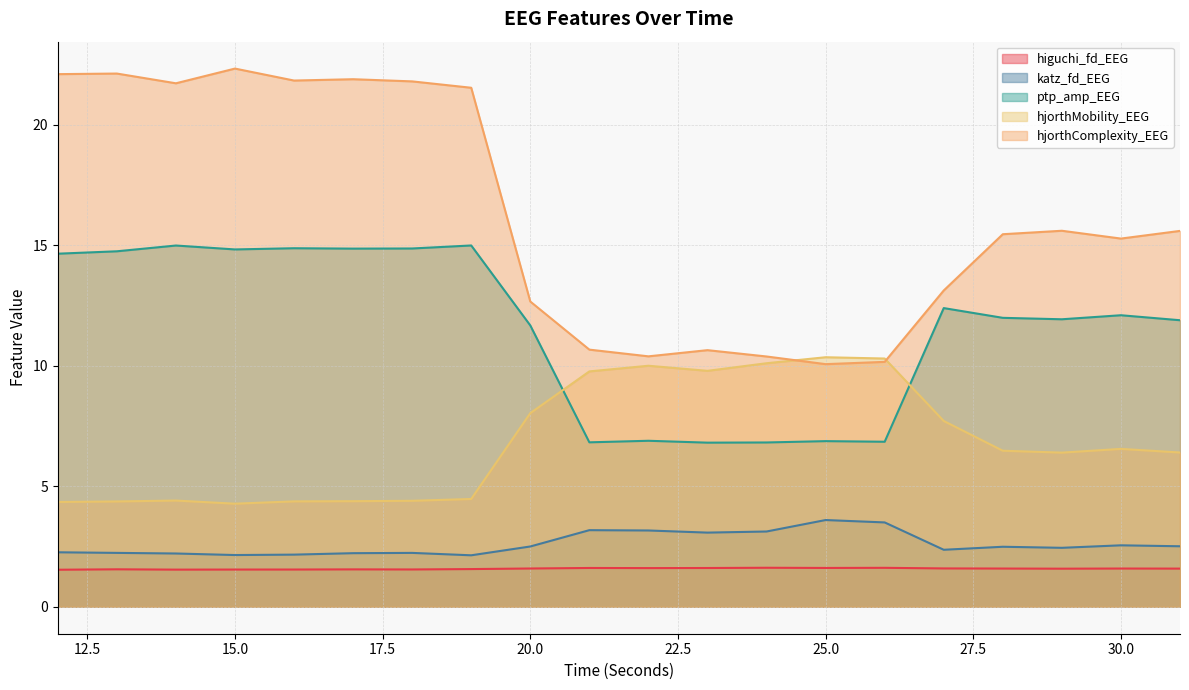

At 12, list the series in order from smallest to largest.

higuchi_fd_EEG, katz_fd_EEG, hjorthMobility_EEG, ptp_amp_EEG, hjorthComplexity_EEG